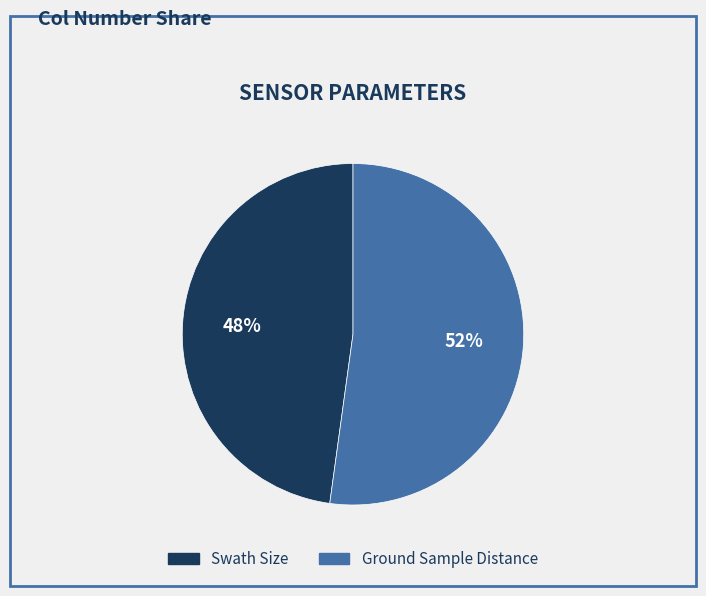

Is Swath Size the majority of the pie?

No